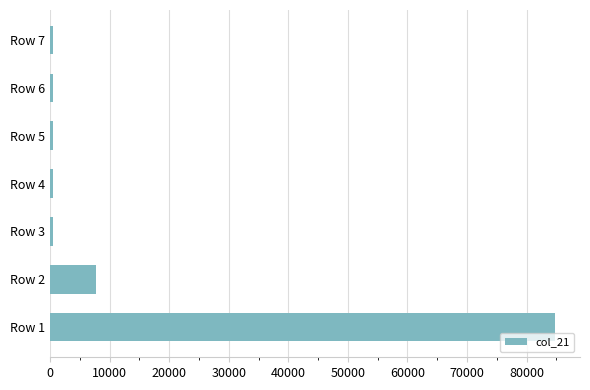

At which label is the value closest to 42617?

Row 2